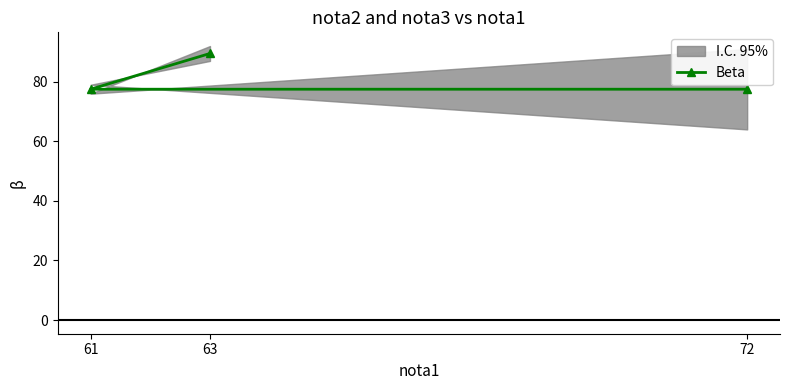

The value at 61 is 52.2. True or false?

False